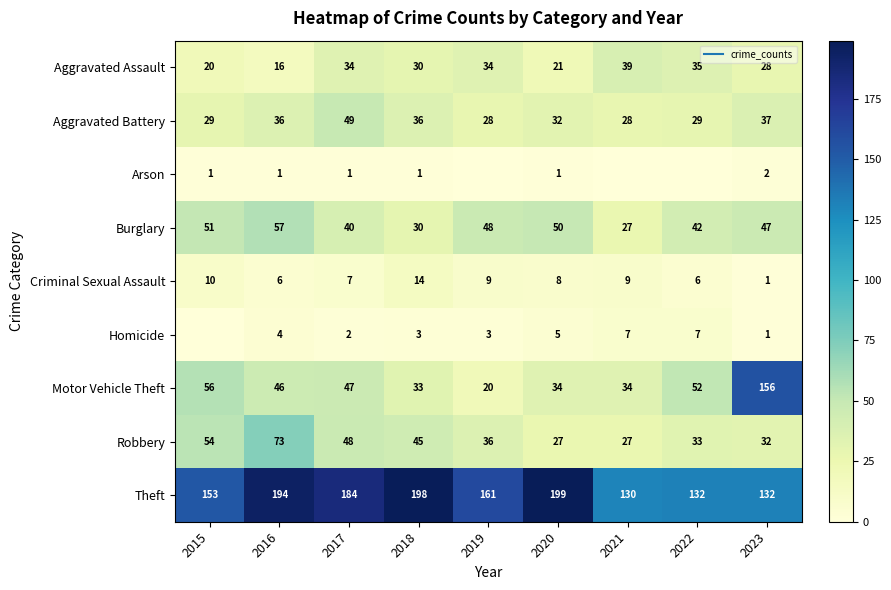

How many data points in Burglary are above 47?

4